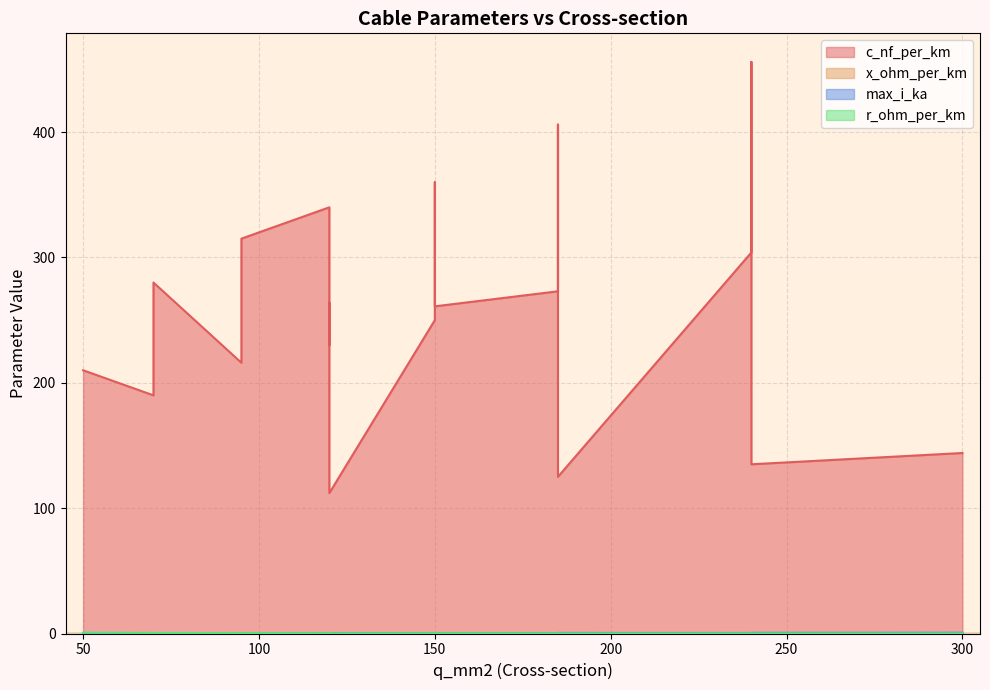

What value does the max_i_ka series have at 120?

0.3